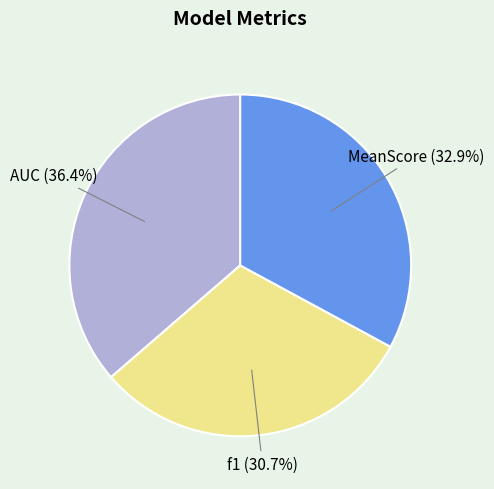

Is there any slice that represents more than half of the pie?

No